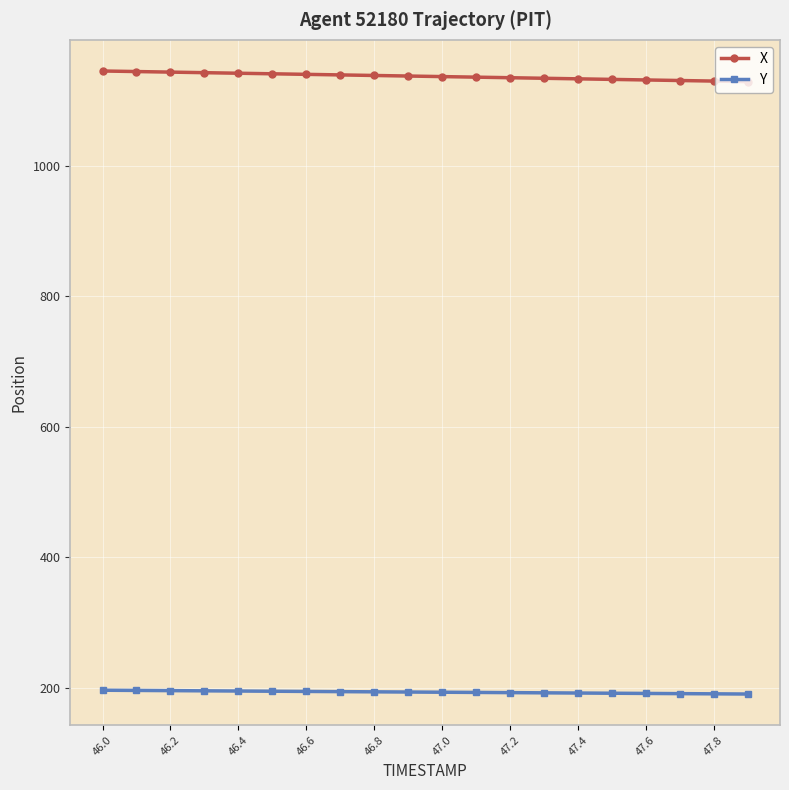

What is the minimum value shown in the chart?

190.9